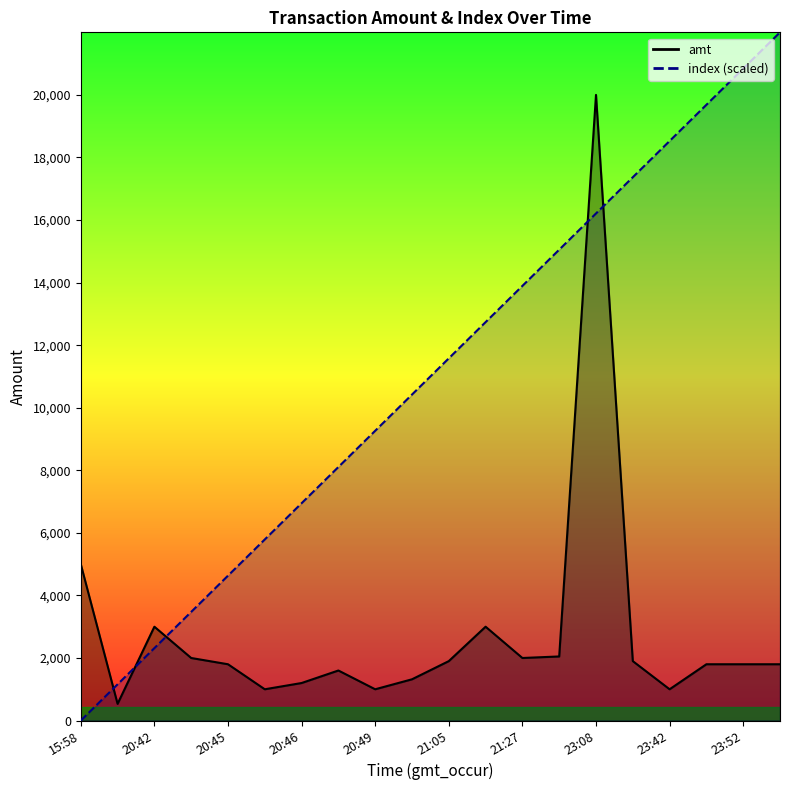

What is the spread (max minus min) of values at 23:42?

17526.3